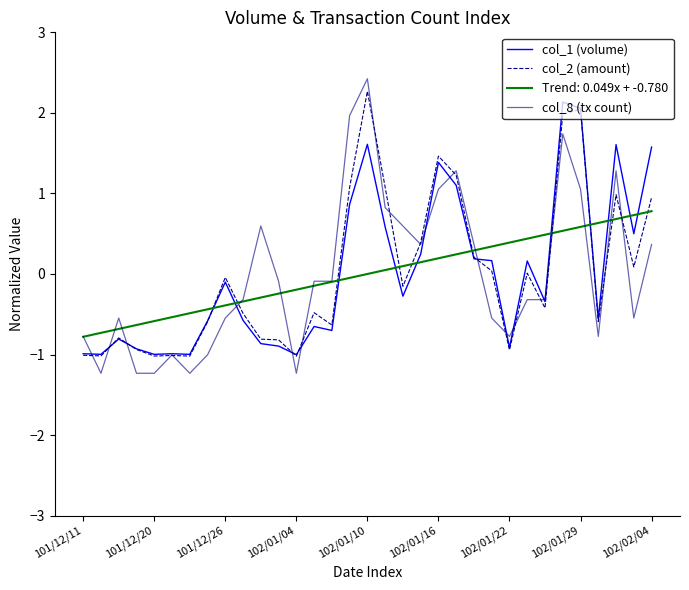

What is the maximum value shown in the chart?

2.4